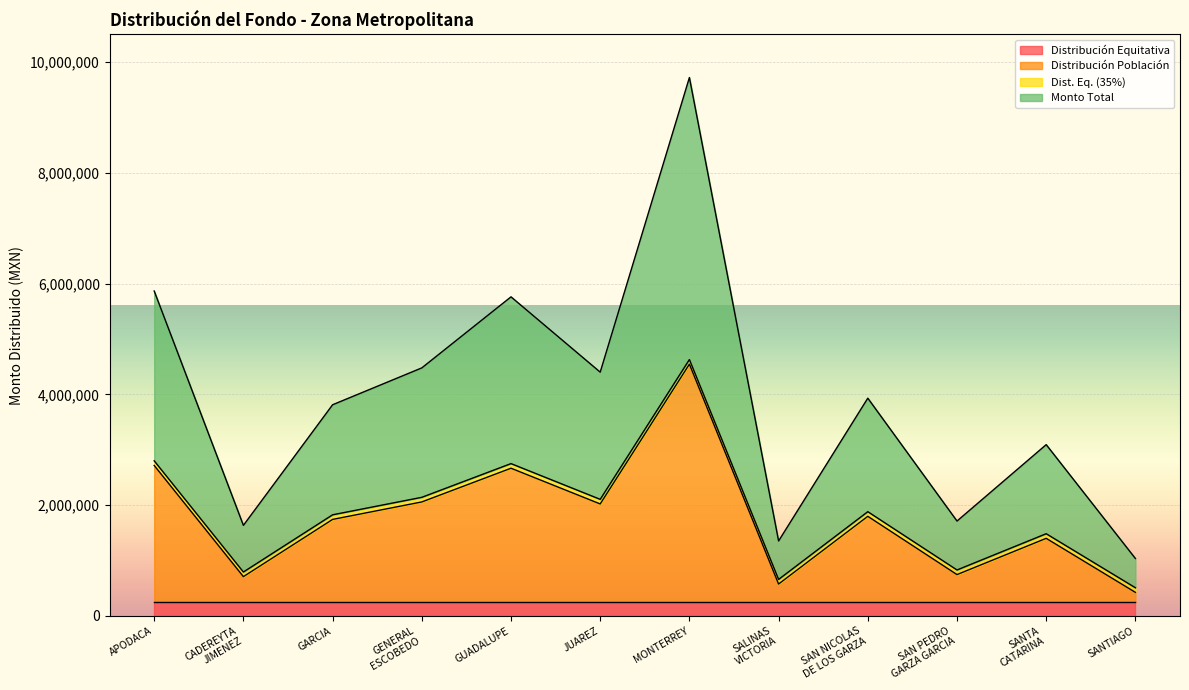

Which series has the largest range (max minus min)?

Monto Total